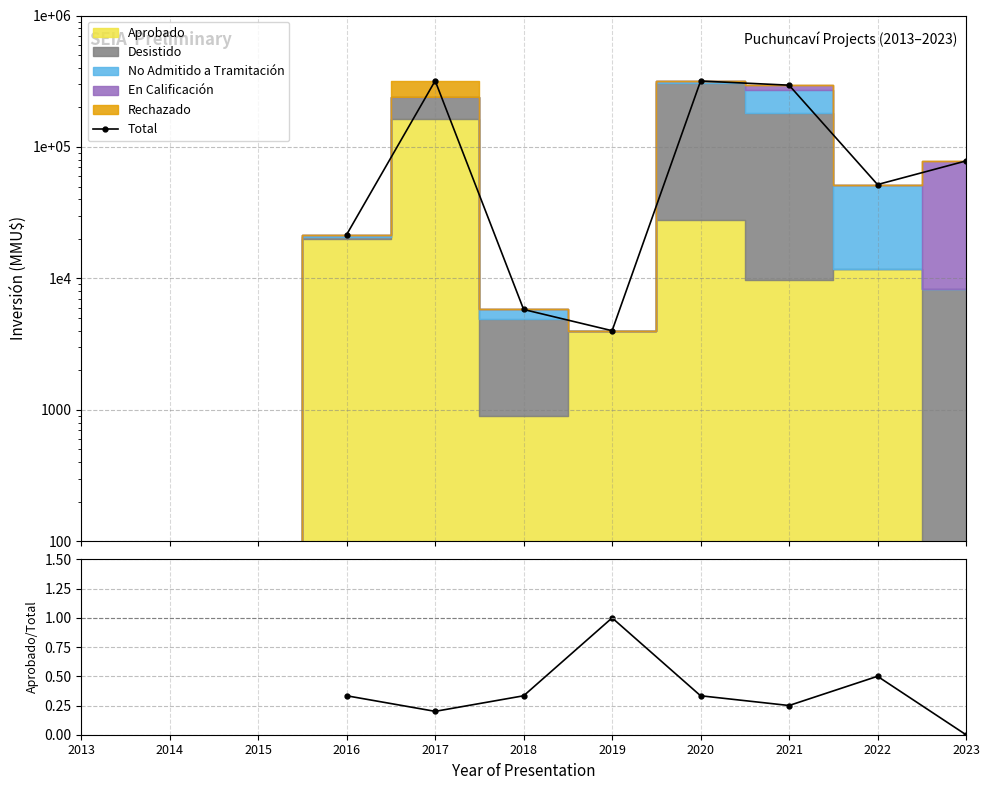

True or false: Approved/Total and Total intersect in this chart.

False